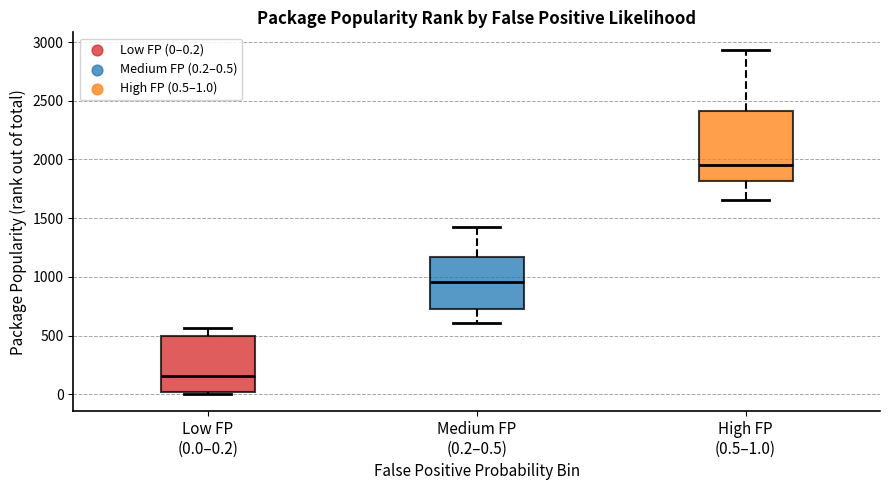

Reading left to right, transcribe this box plot: for each box, give where its median line is, the range the box spans, and where its two whiskers end, as read against the y-axis. The values are not printed on the chart, so give them approximately, as read against the axis.

Low FP (0.0–0.2): median 150, box 0 to 500, whiskers 0 (just below the box's lower edge) to 550
Medium FP (0.2–0.5): median 950, box 750 to 1150, whiskers 600 to 1450
High FP (0.5–1.0): median 1950, box 1800 to 2400, whiskers 1650 to 2950